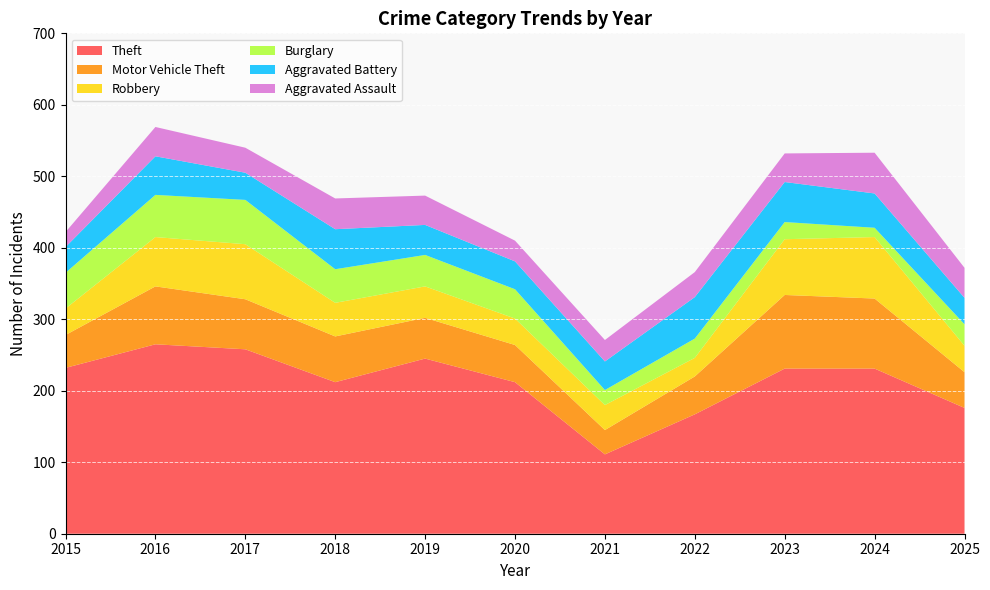

Reading left to right, extract all data points from this chart.

Theft: 2015=232	2016=265	2017=258	2018=212	2019=245	2020=212	2021=111	2022=167	2023=231	2024=231	2025=176
Motor Vehicle Theft: 2015=46	2016=81	2017=70	2018=64	2019=57	2020=52	2021=34	2022=53	2023=103	2024=98	2025=50
Robbery: 2015=37	2016=69	2017=77	2018=47	2019=44	2020=37	2021=35	2022=26	2023=78	2024=86	2025=37
Burglary: 2015=50	2016=59	2017=62	2018=47	2019=44	2020=41	2021=21	2022=27	2023=24	2024=13	2025=30
Aggravated Battery: 2015=36	2016=54	2017=38	2018=56	2019=42	2020=39	2021=40	2022=58	2023=56	2024=48	2025=37
Aggravated Assault: 2015=21	2016=41	2017=35	2018=43	2019=41	2020=29	2021=30	2022=35	2023=40	2024=57	2025=42